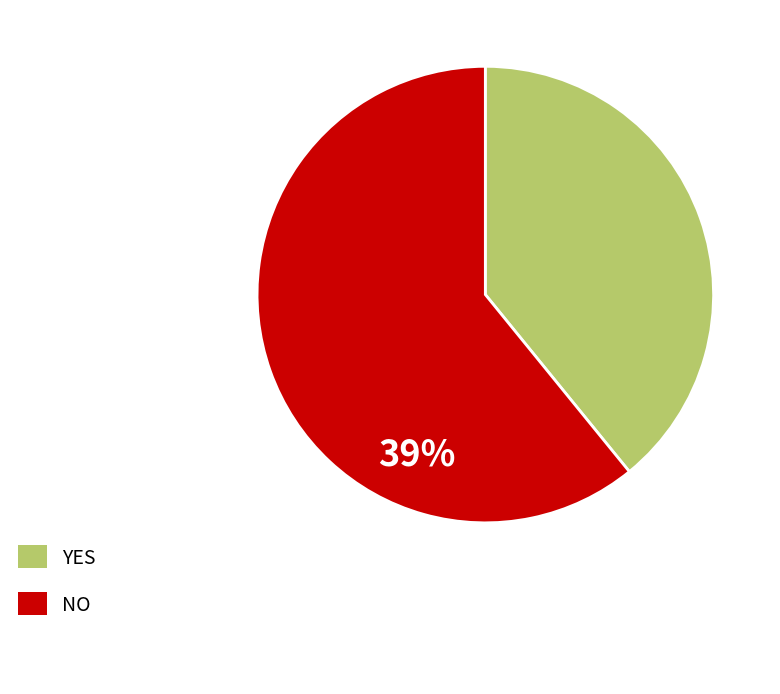

Which category has the biggest portion of the pie?

NO